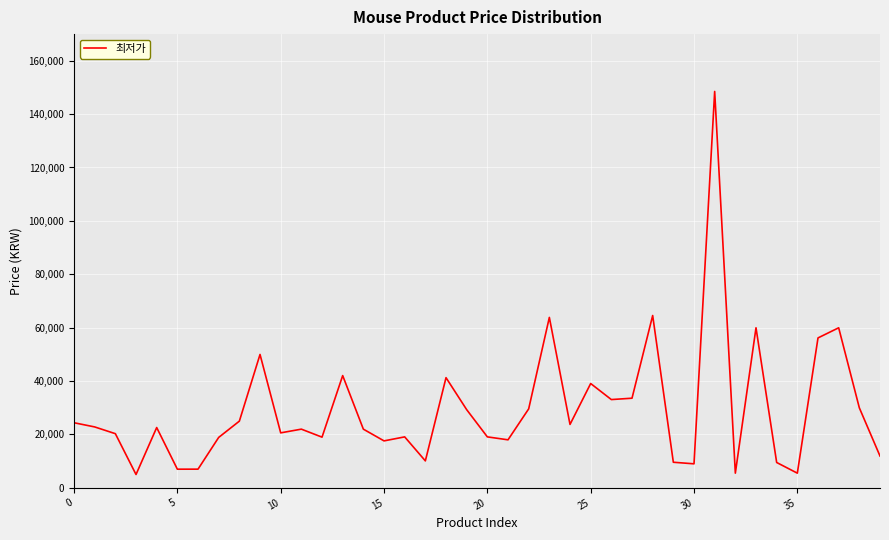

What is the greatest value displayed?

148500